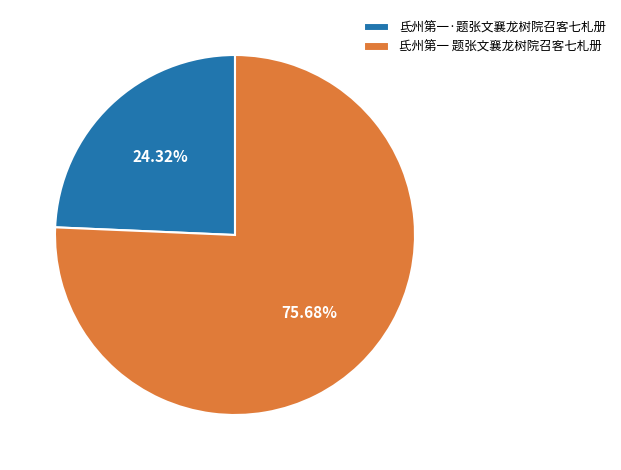

Approximately how many times larger is the value at 氐州第一·题张文襄龙树院召客七札册 compared to 氐州第一 题张文襄龙树院召客七札册?

0.3